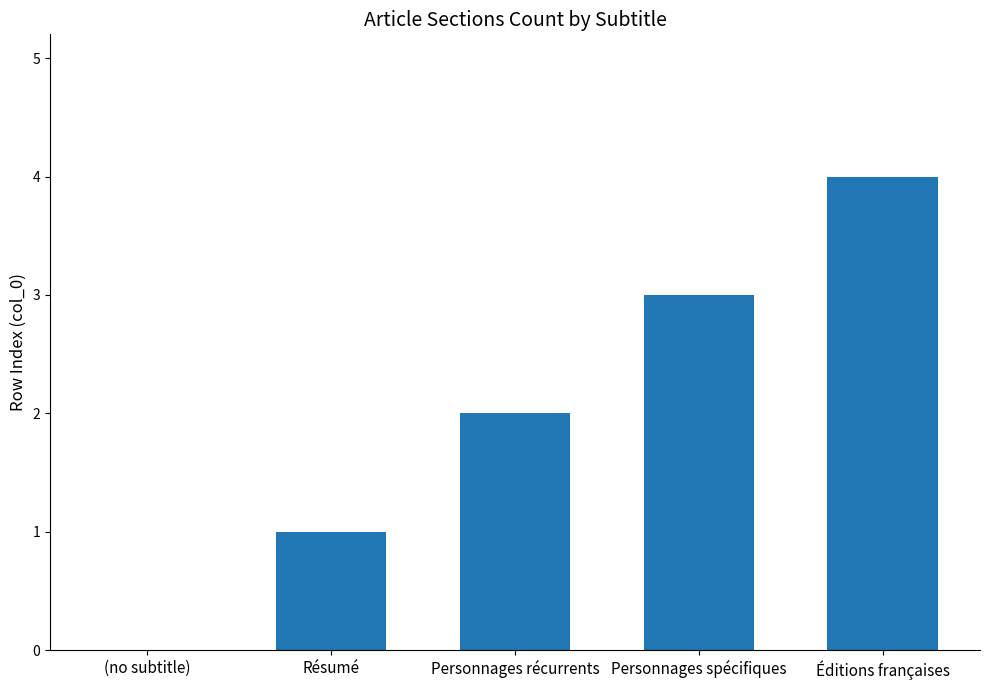

The chart shows a value of 7 at Éditions françaises. True or false?

False